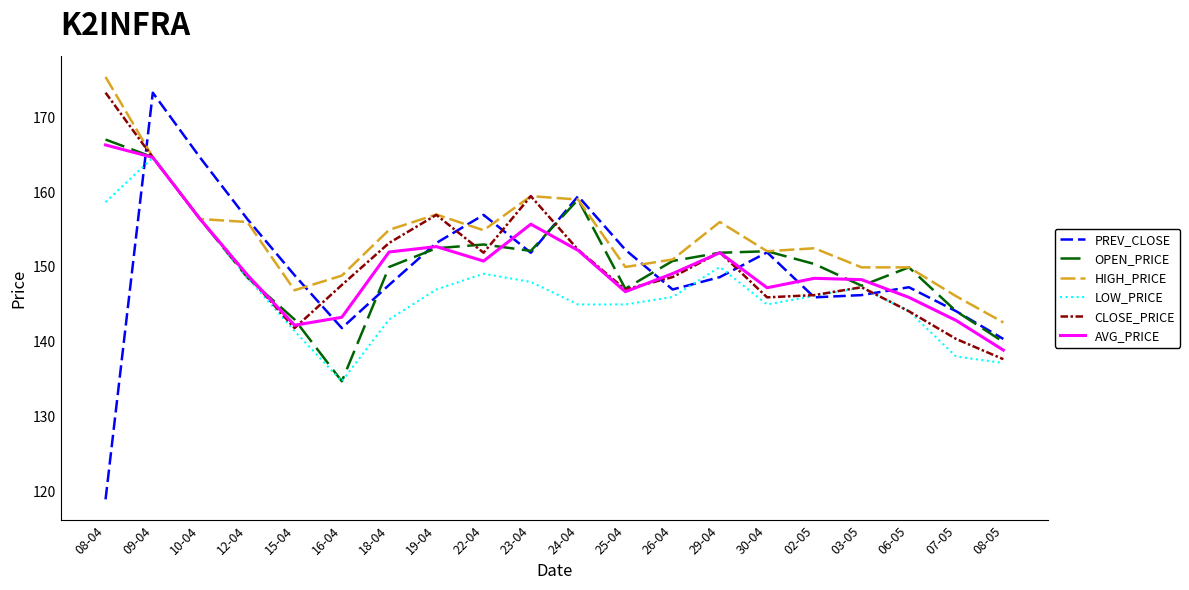

Is it true that AVG_PRICE equals 104.8 at 24-04?

False